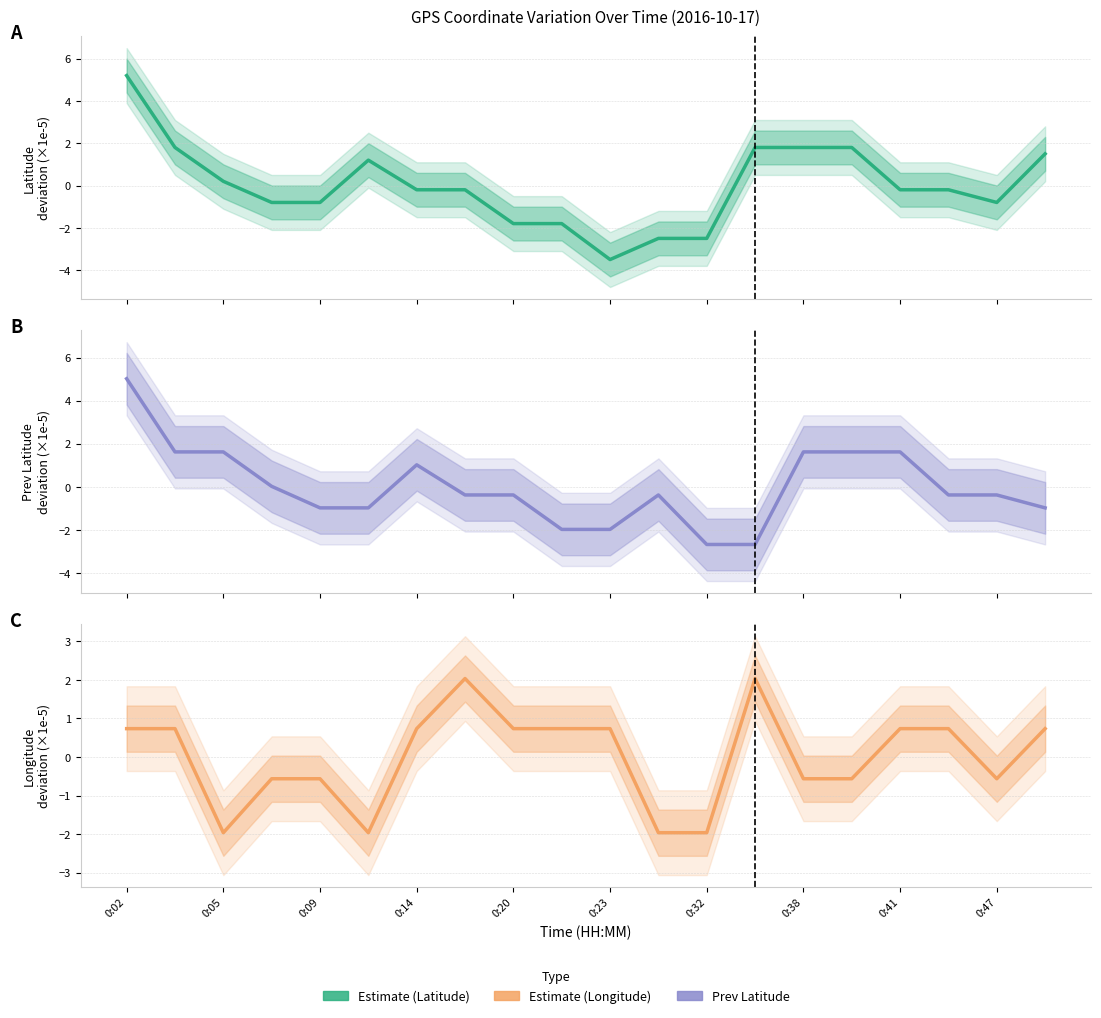

The value of Longitude Estimate at 0:47 is -0.2. True or false?

False